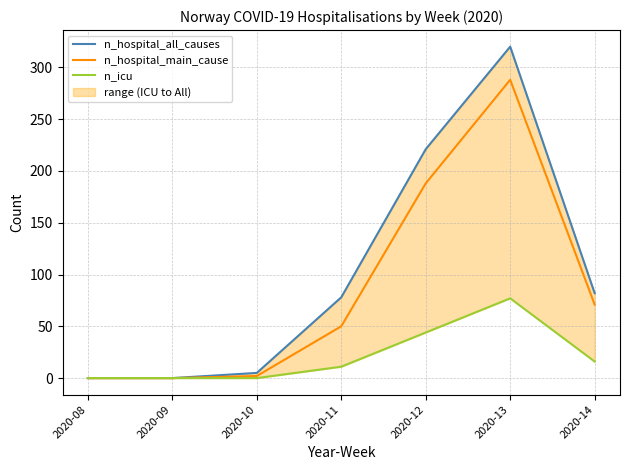

Rank the categories by n_hospital_all_causes value from highest to lowest.

2020-13, 2020-12, 2020-14, 2020-11, 2020-10, 2020-08, 2020-09